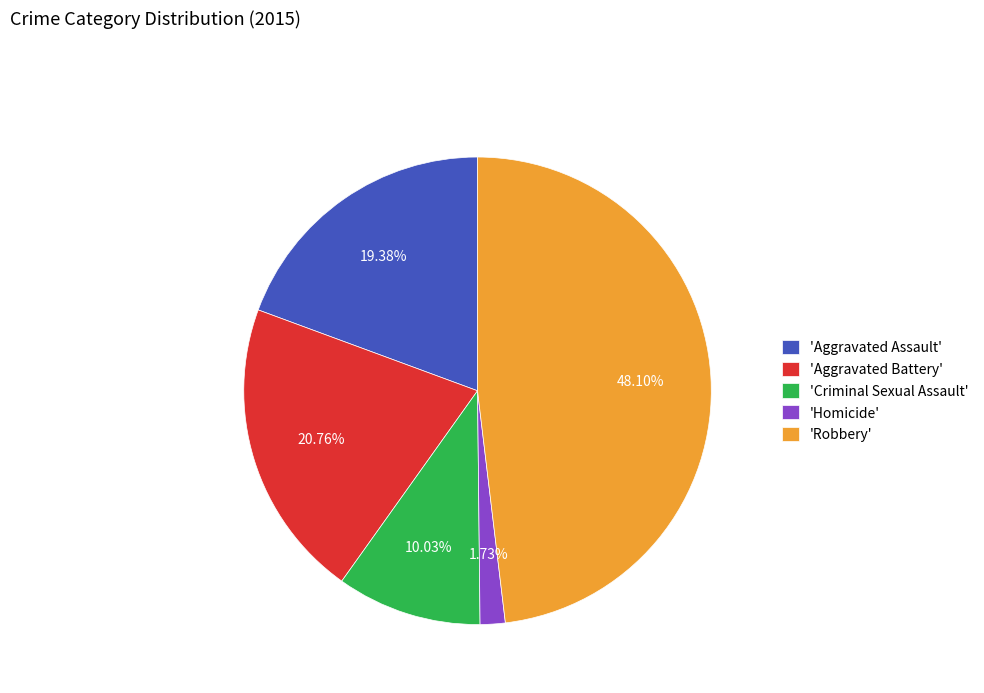

How many segments does this pie chart have?

5